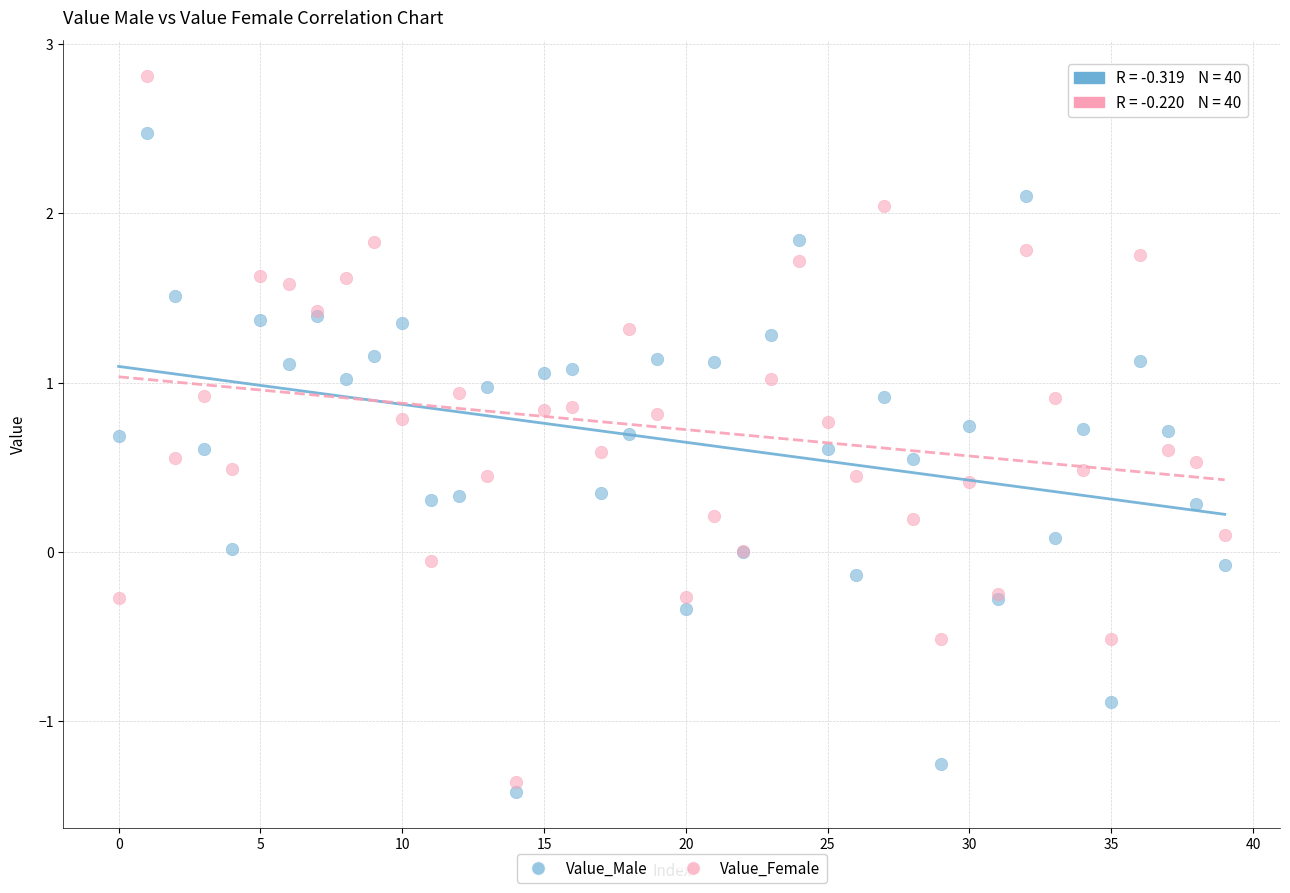

Which series contains the highest Y value?

Value_Female